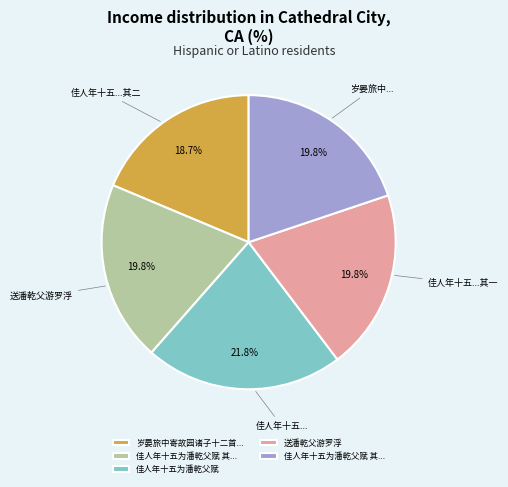

Is there any slice that represents more than half of the pie?

No